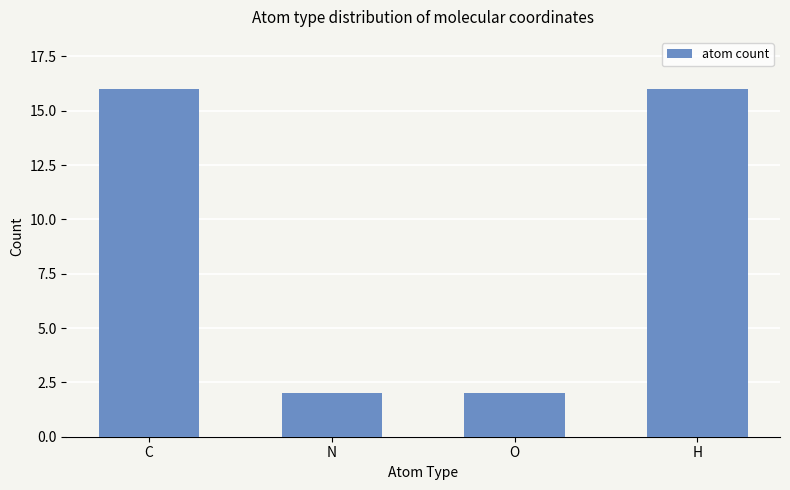

What is the value of the 3rd bar from the left?

2